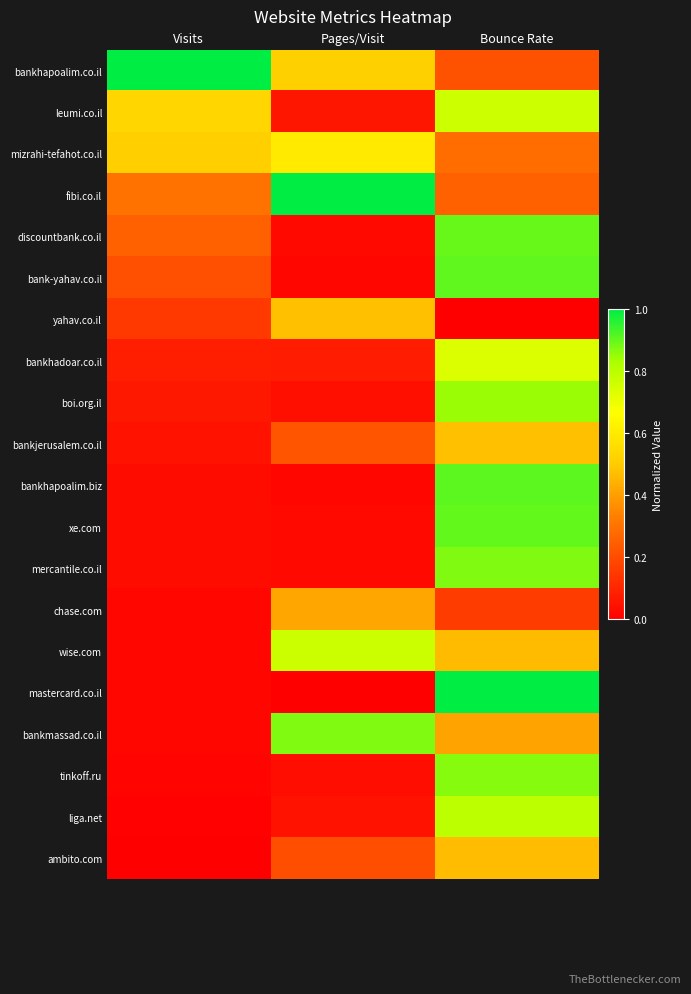

At which category is the sum across all series the highest?

Bounce Rate